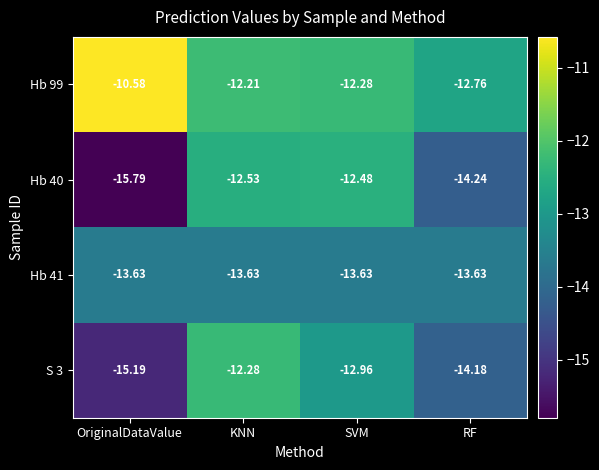

Rank the series by their maximum value, from highest to lowest.

Hb 99, S 3, Hb 40, Hb 41